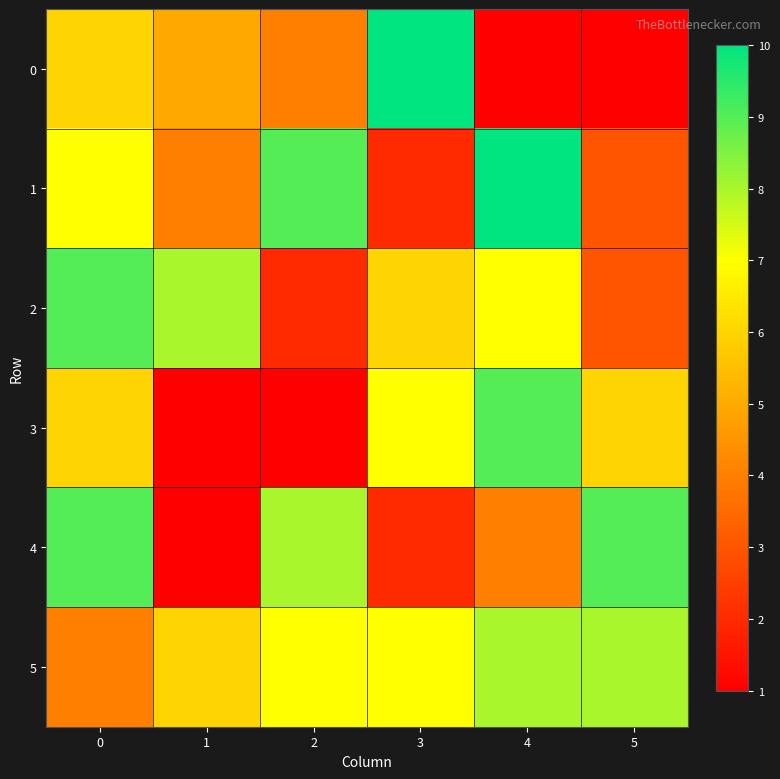

What is the total value across all series at 0?

41